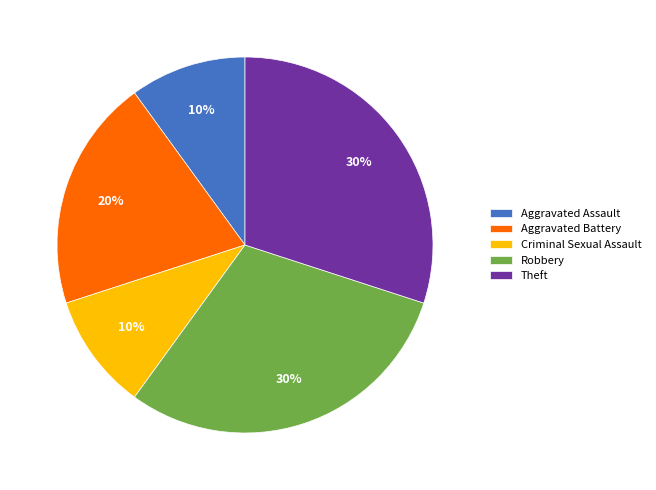

The Robbery slice represents 30% of the pie. True or false?

True